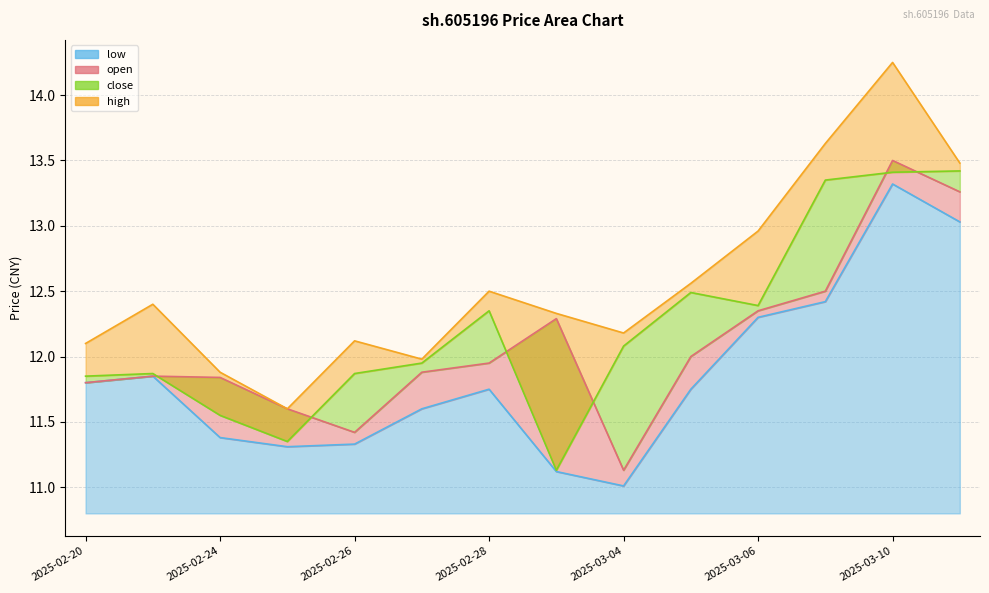

List the series in order of their peak value, highest first.

high, open, close, low